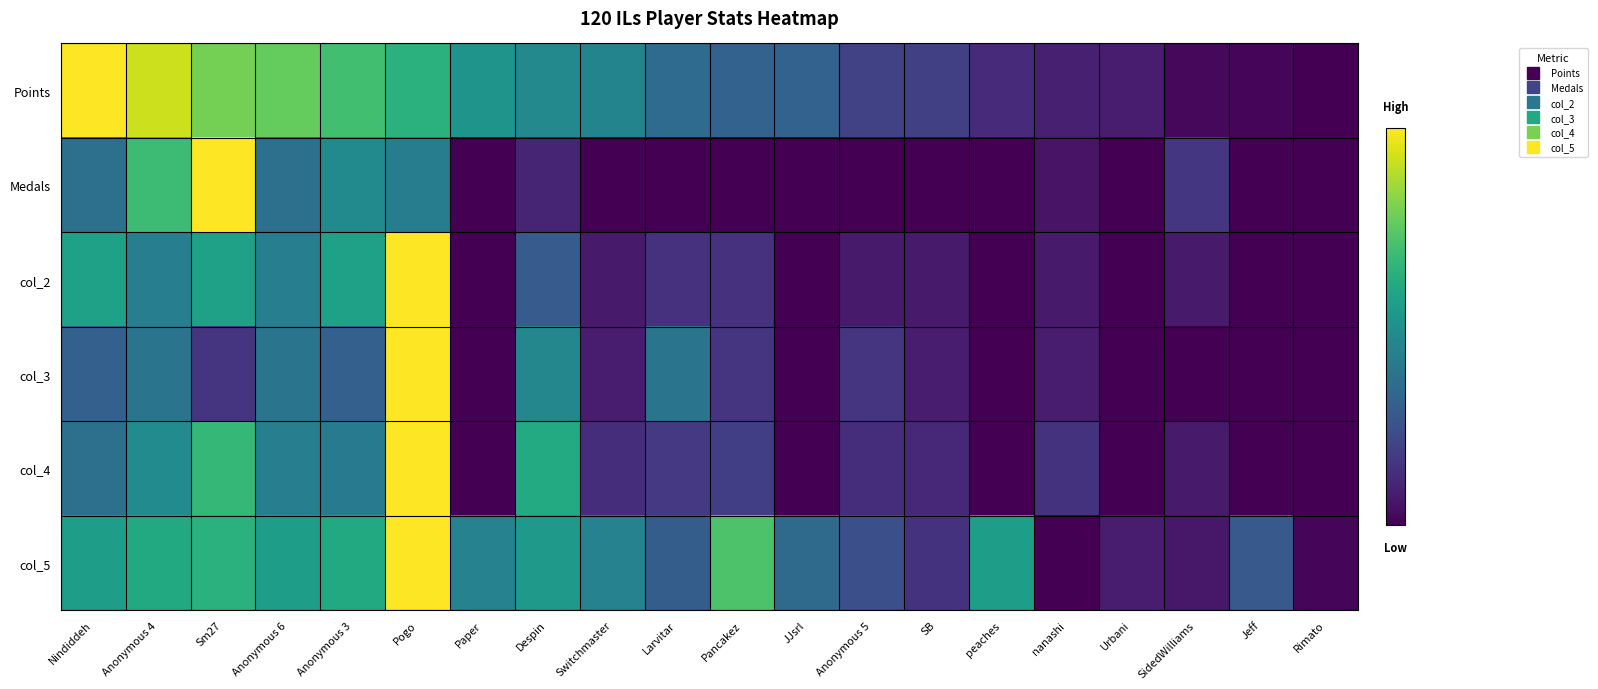

What is the maximum value shown in the chart?

1.0